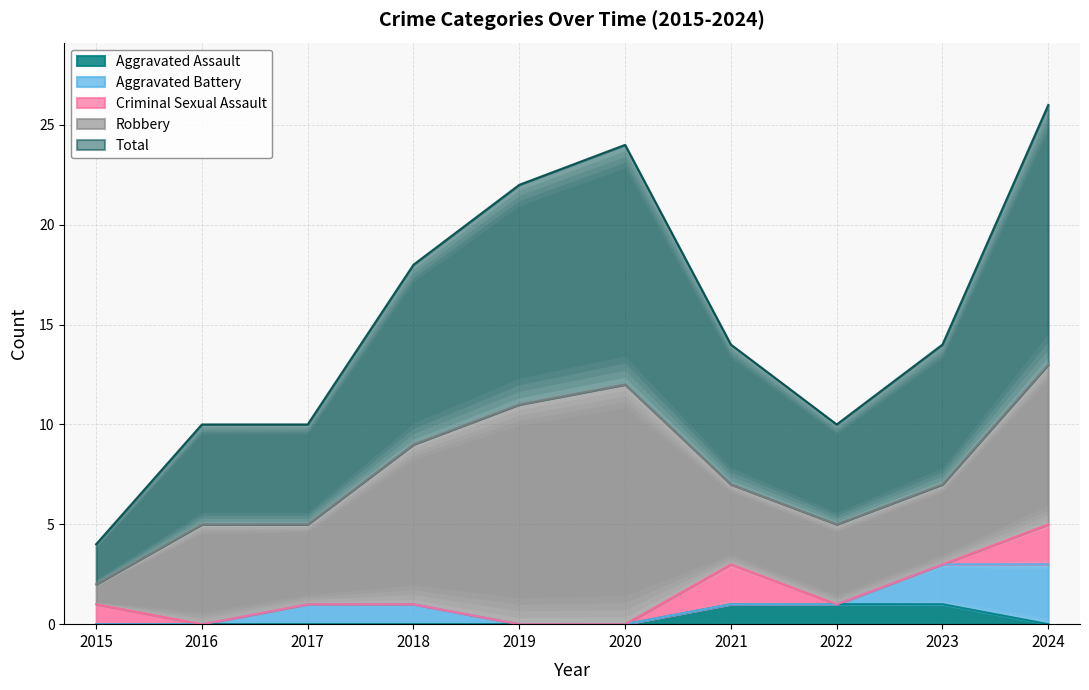

The Aggravated Battery series shows 1 at 2018. True or false?

False